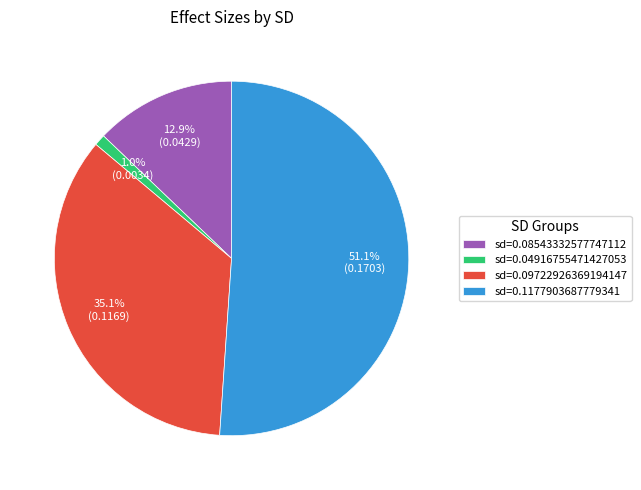

Between sd=0.04916755471427053 and sd=0.08543332577747112, which is larger?

sd=0.08543332577747112